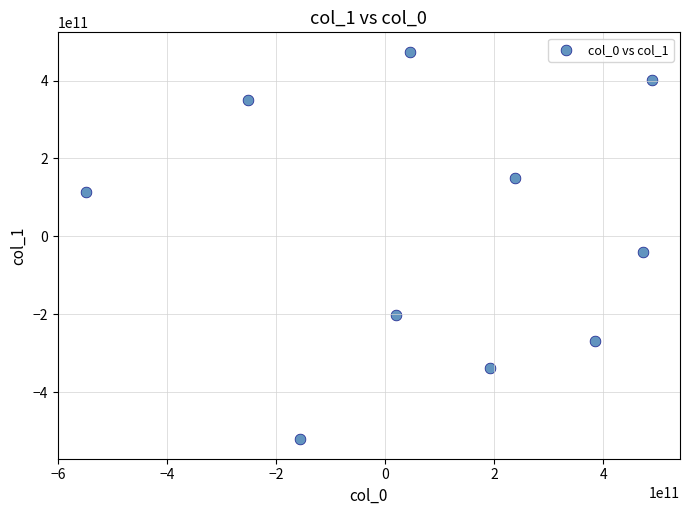

What Y value in the scatter plot is closest to -23479082349?

-39198653576